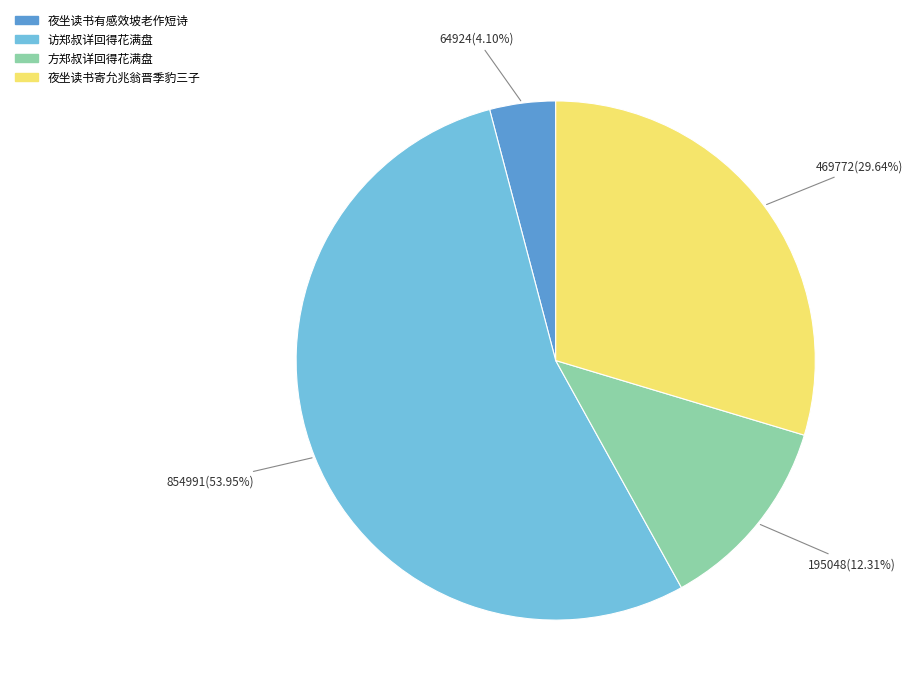

Is there a majority slice in this chart?

Yes